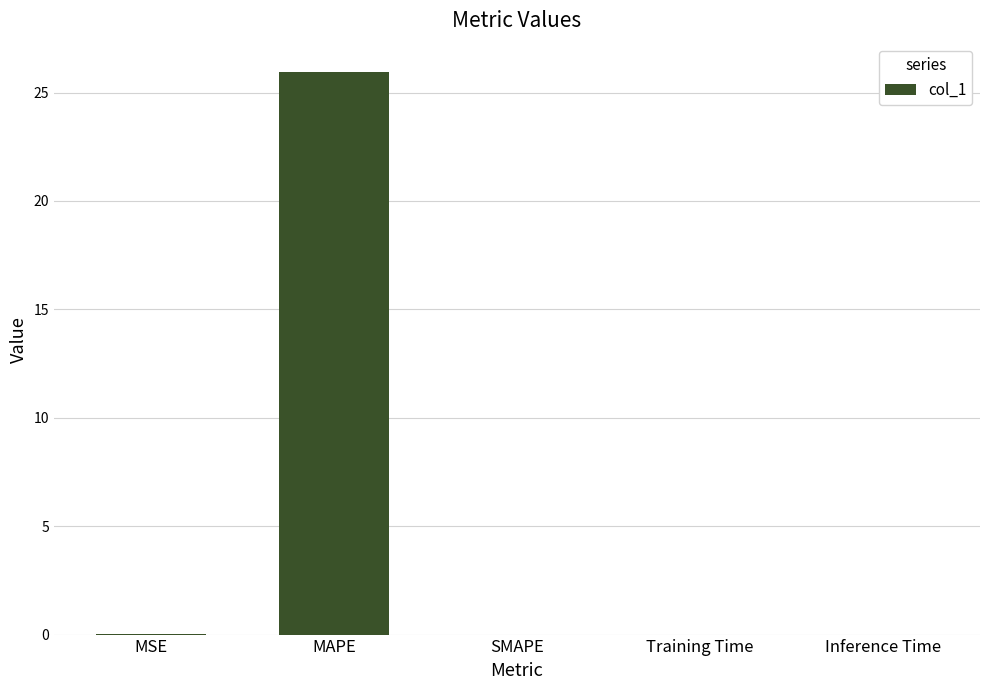

What value does the data have at MAPE?

26.0